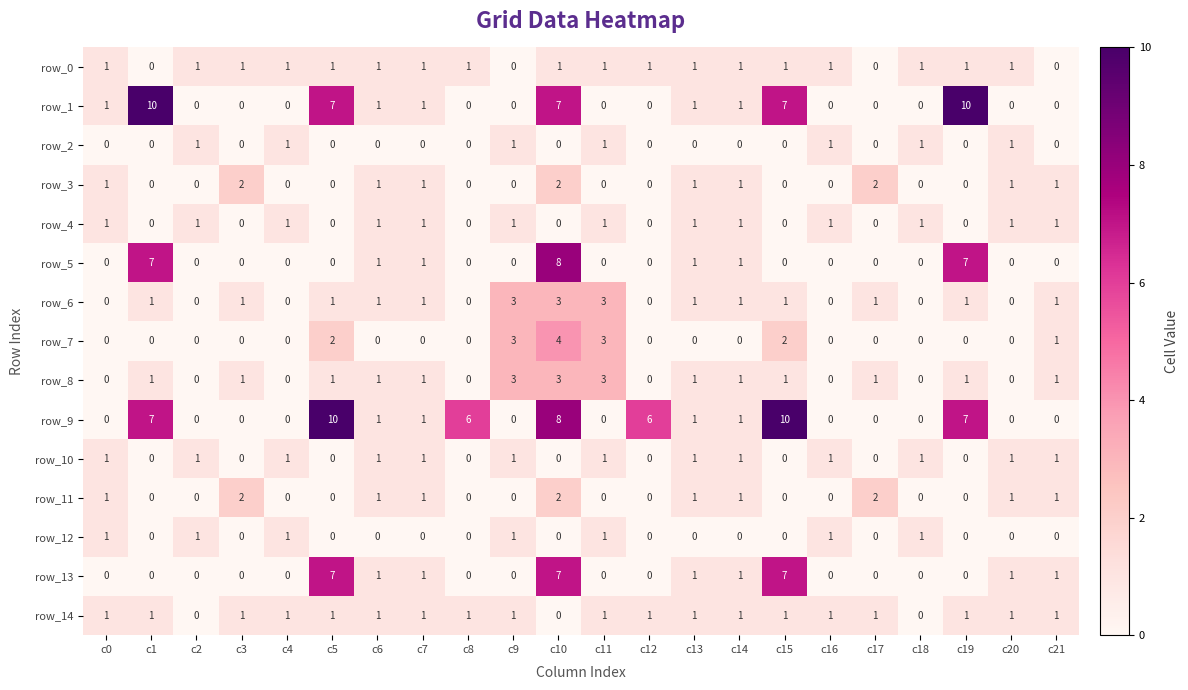

What is the spread (max minus min) of values at c11?

3